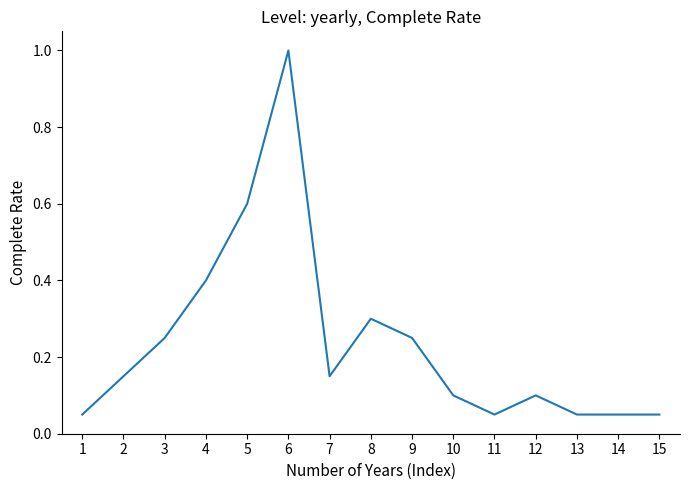

What is the greatest value displayed?

1.0